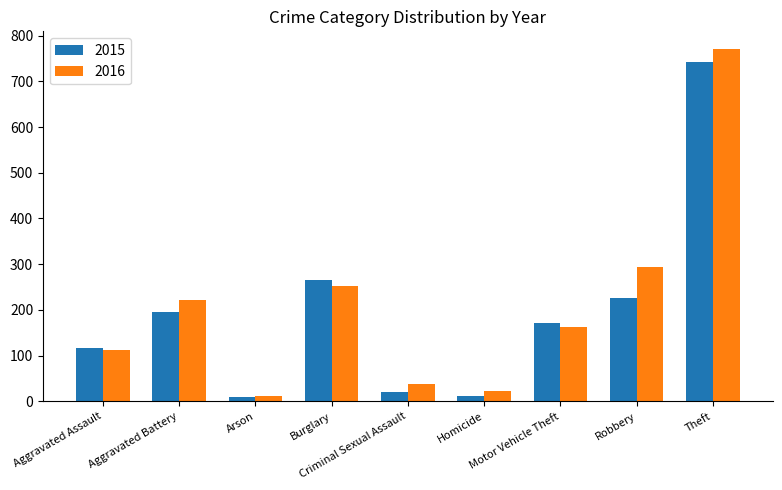

Is the value of 2016 at Burglary greater than the value of 2015 at Theft?

No